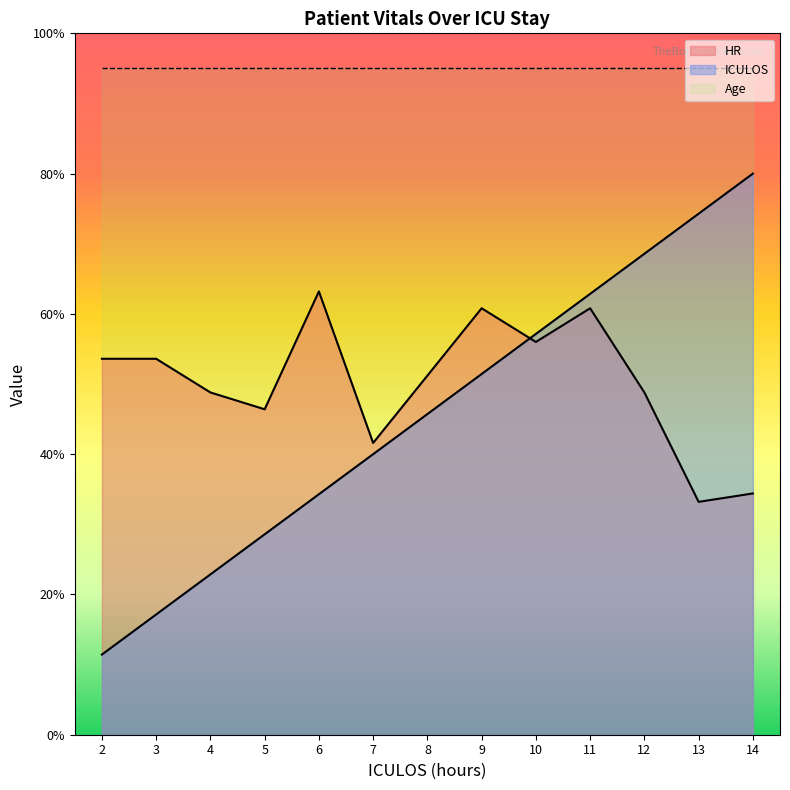

How many data points in HR are less than 51?

6